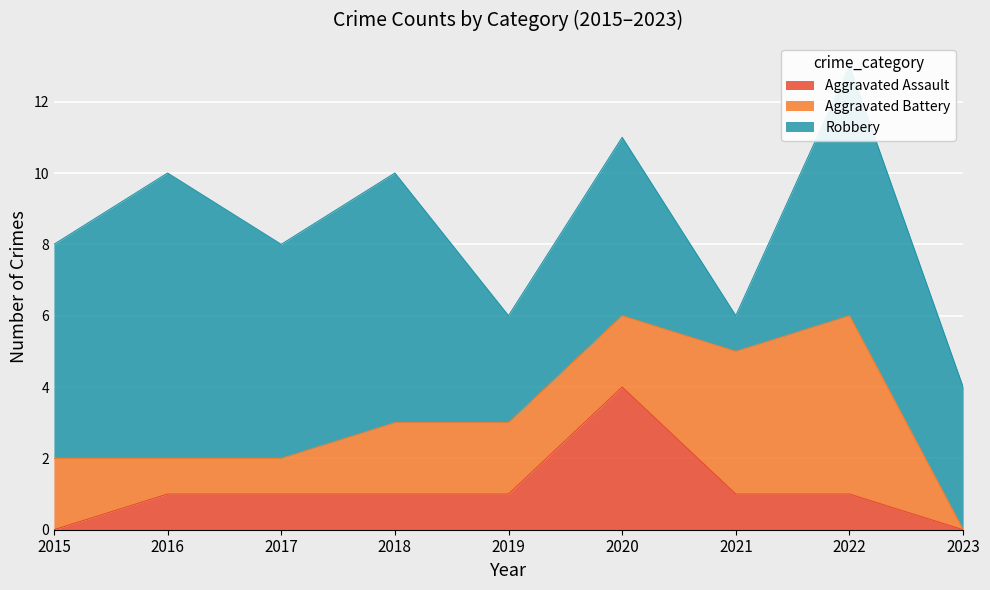

Reading left to right, transcribe all the data shown in this chart.

Aggravated Assault: 2015=0	2016=1	2017=1	2018=1	2019=1	2020=4	2021=1	2022=1	2023=0
Aggravated Battery: 2015=2	2016=1	2017=1	2018=2	2019=2	2020=2	2021=4	2022=5	2023=0
Robbery: 2015=6	2016=8	2017=6	2018=7	2019=3	2020=5	2021=1	2022=7	2023=4